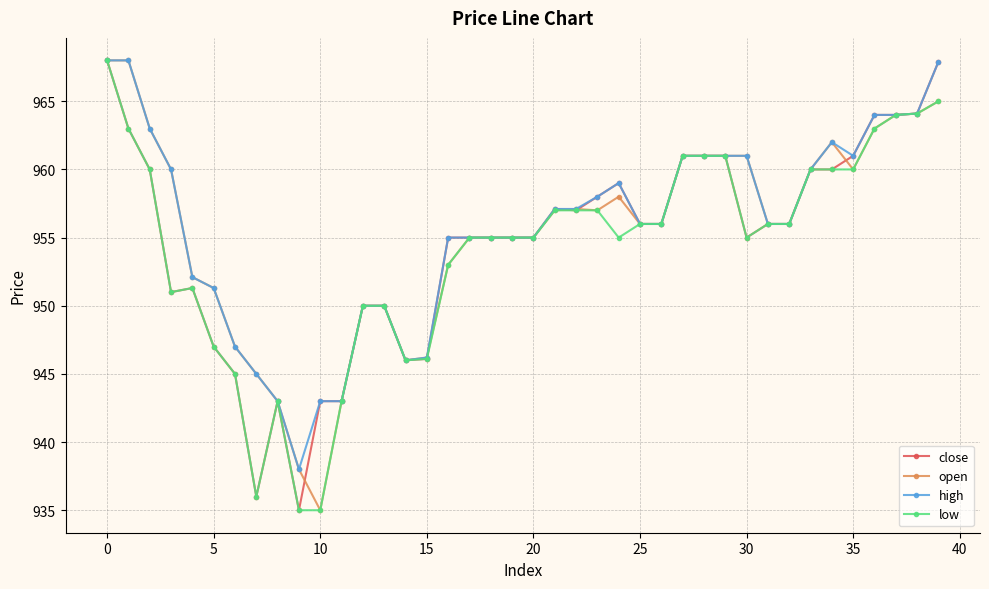

What is the value of the low point at the 11th from the left?

935.0